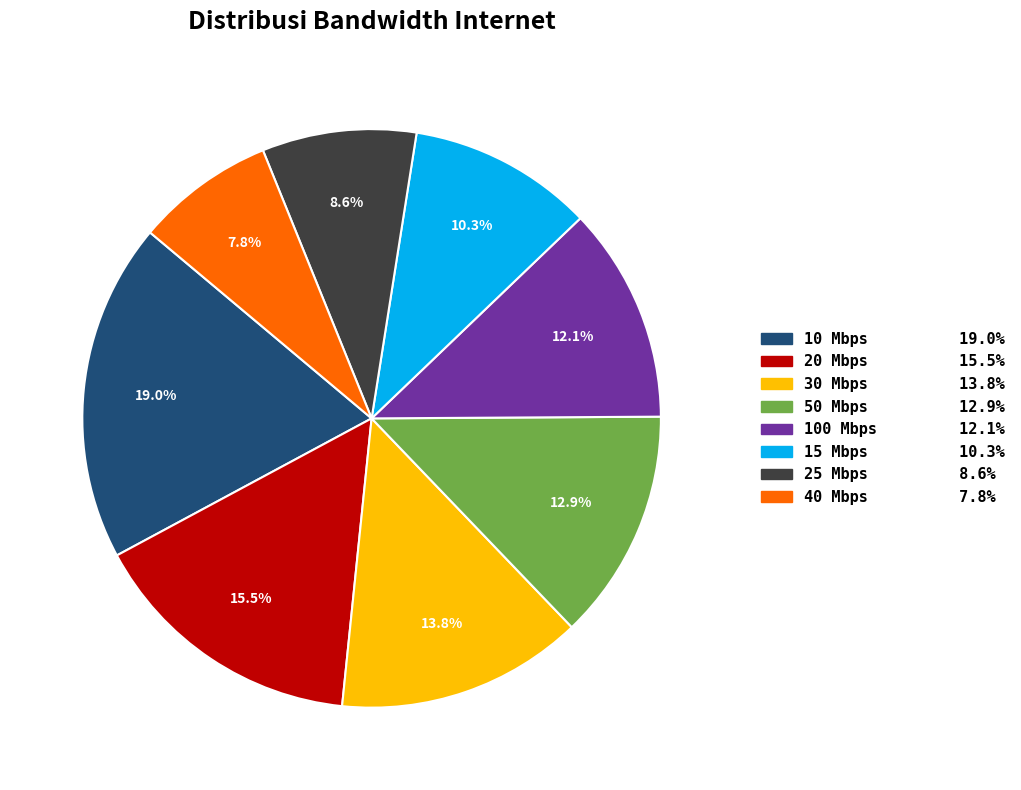

Is there any slice that represents more than half of the pie?

No